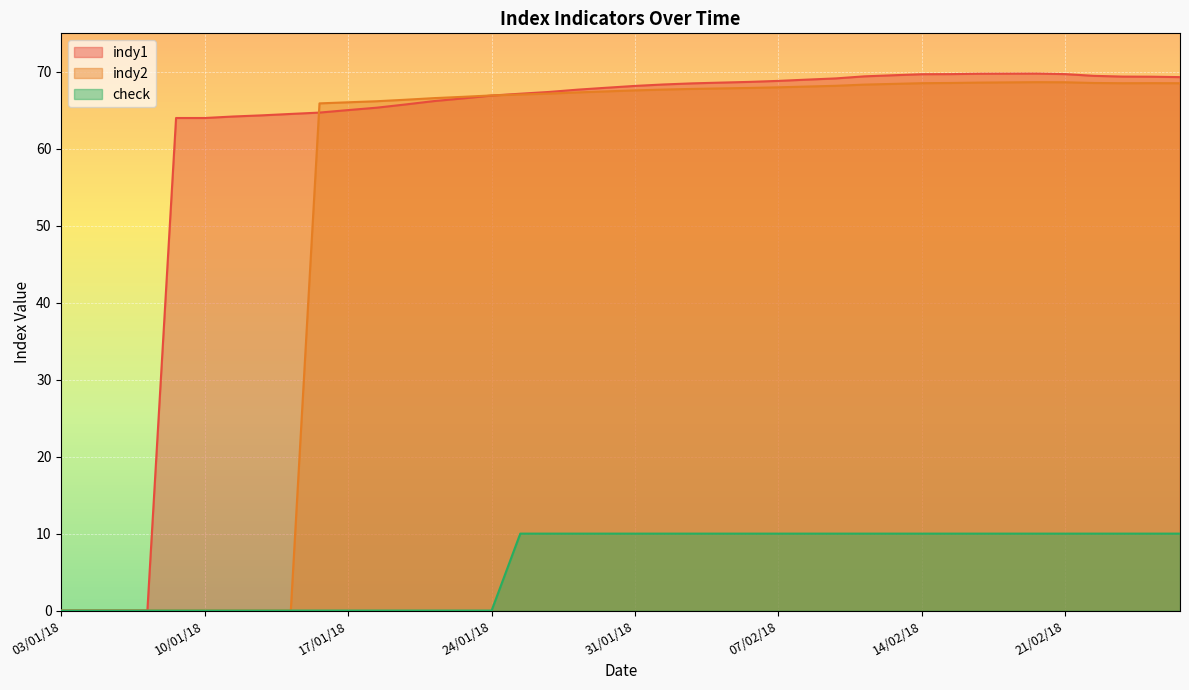

Between 14/02/18 and 15/02/18, which series saw the biggest shift?

indy2